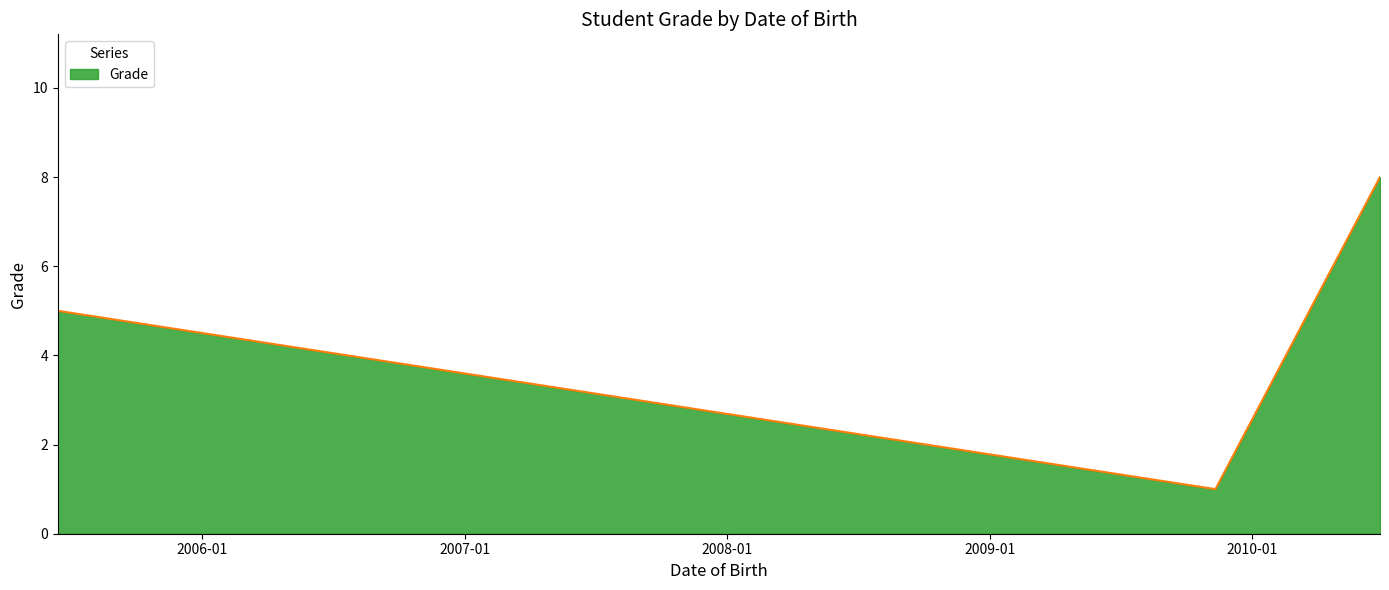

What is the difference between the maximum and minimum values?

7